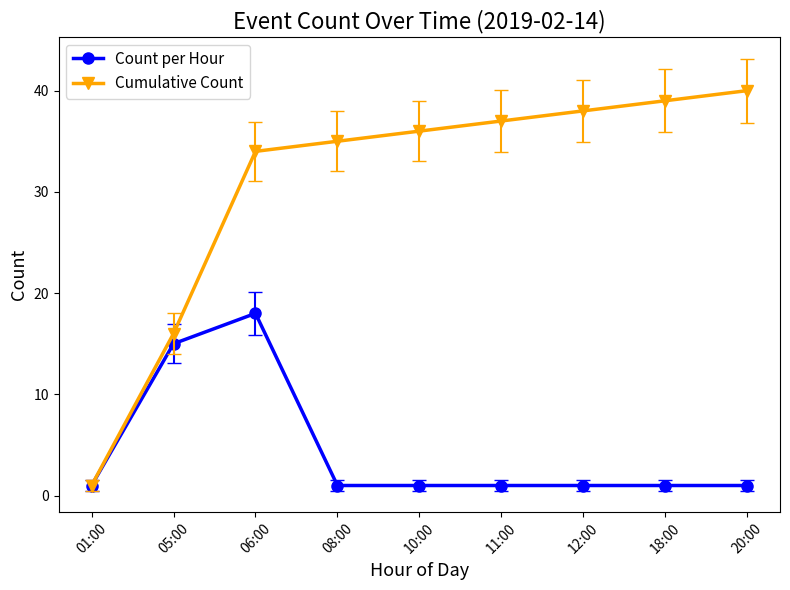

What is the maximum value shown in the chart?

40